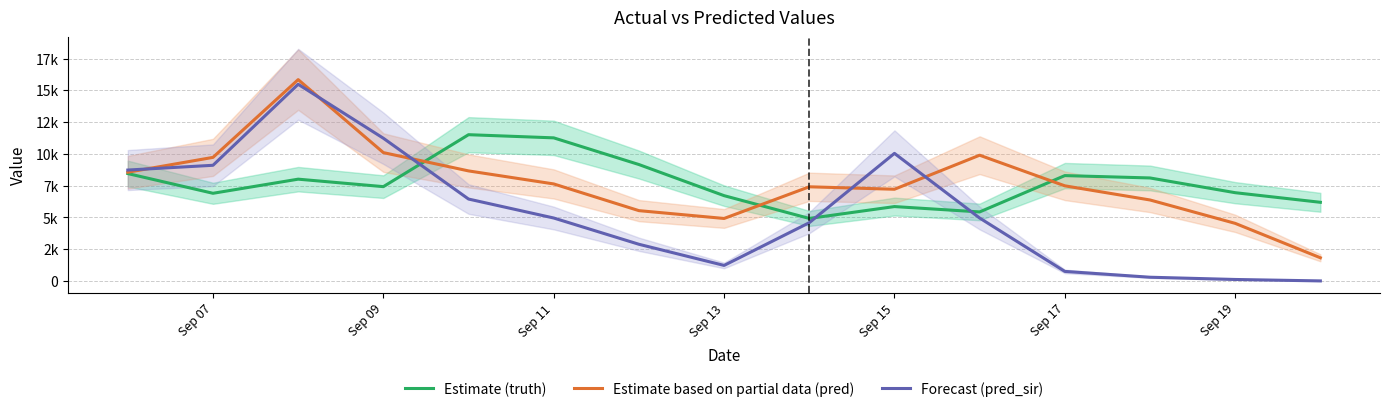

Is the value of pred at 7 greater than the value of pred_sir at Sep 07?

No